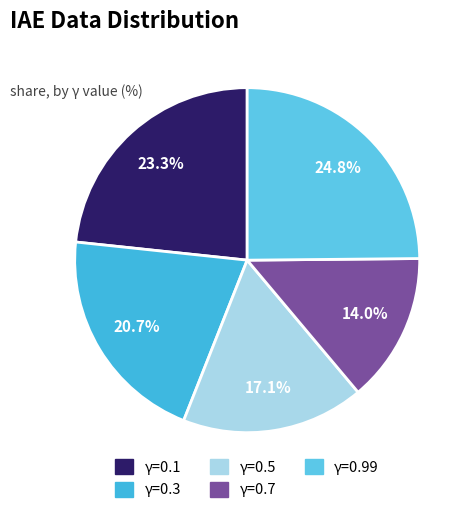

Does any single category account for the majority?

No